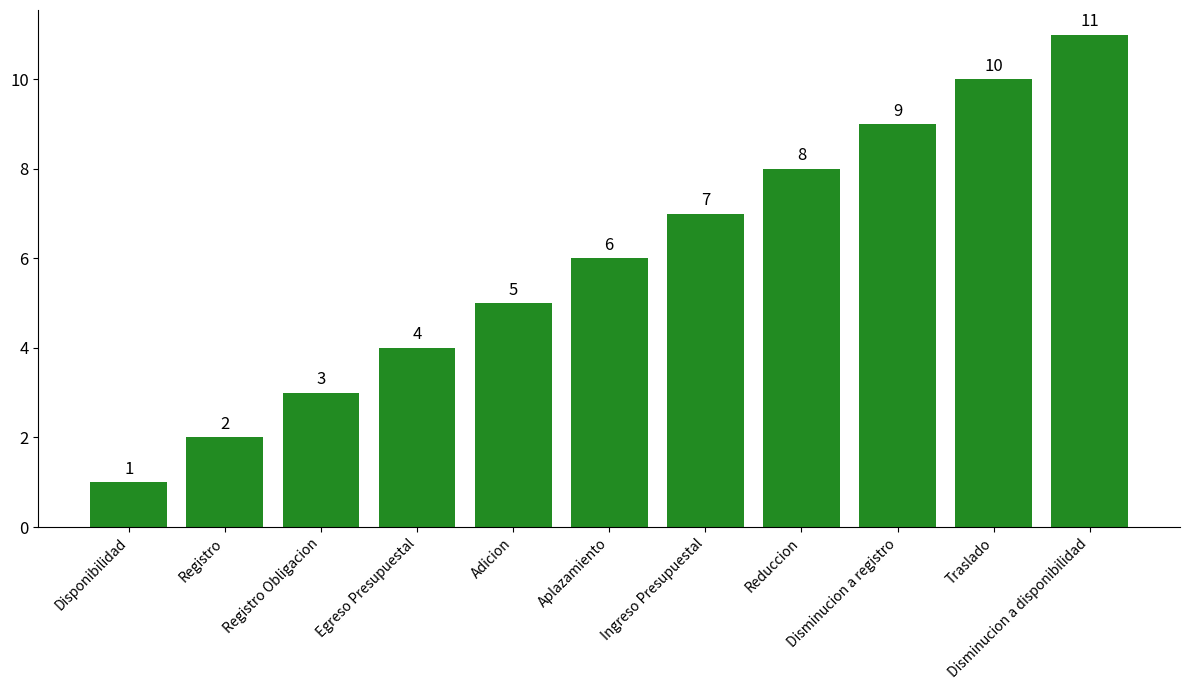

How many series are shown in this chart?

1